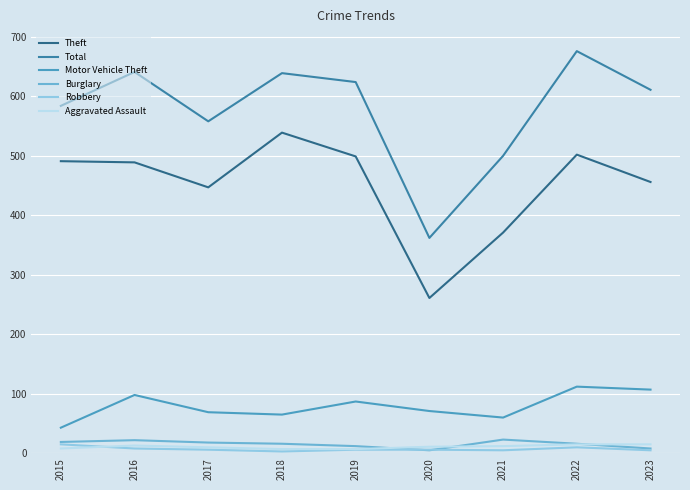

True or false: Theft has more than 0 points higher than both neighbors.

True